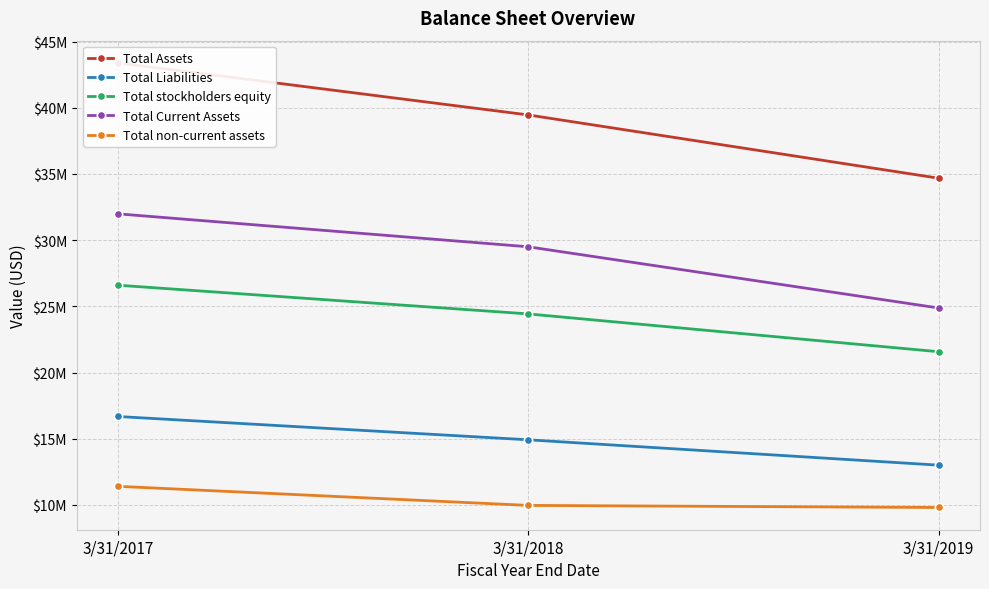

What is the difference between the maximum and minimum values in the Total Assets series?

8708965